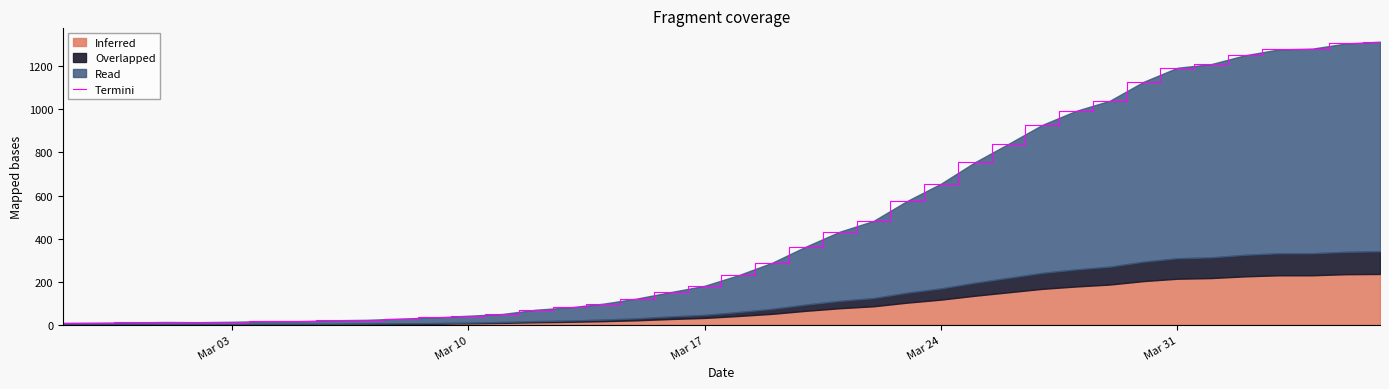

How many values are below 230?

20